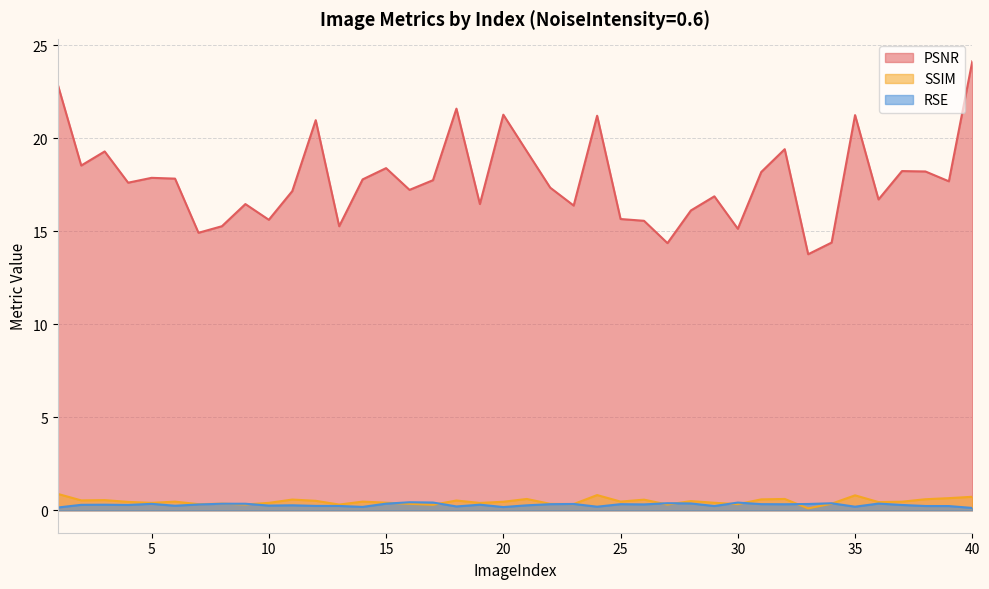

True or false: SSIM has more than 2 interior local peaks.

True